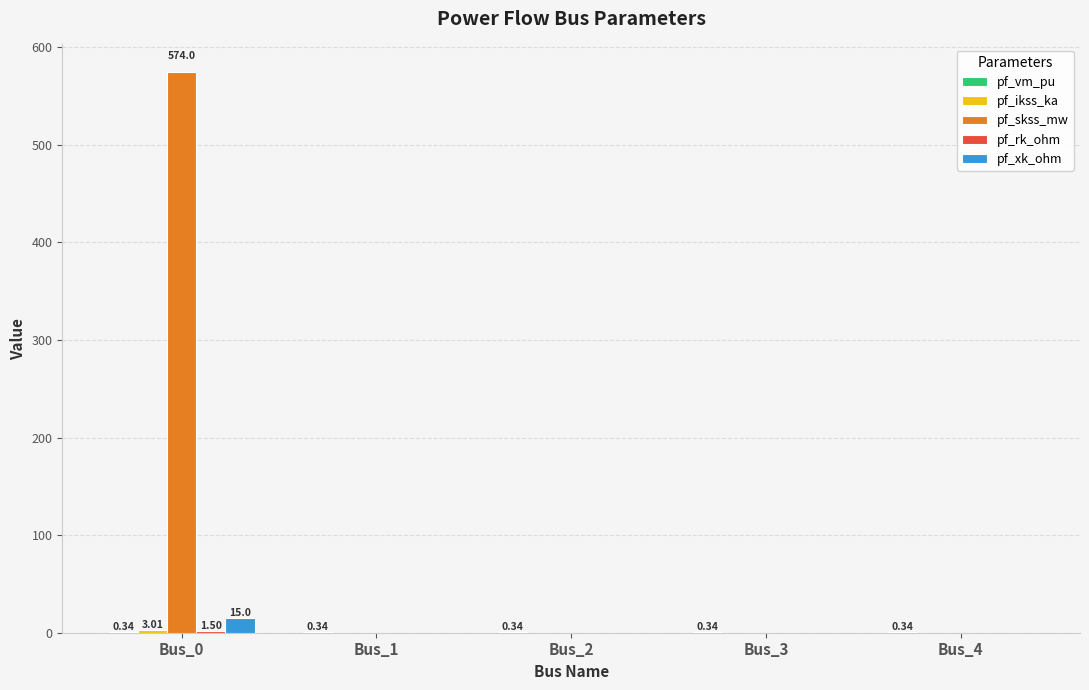

What is the sum of all pf_skss_mw values?

574.0